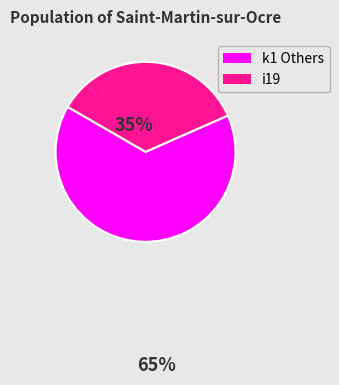

Count the number of slices in the pie.

2